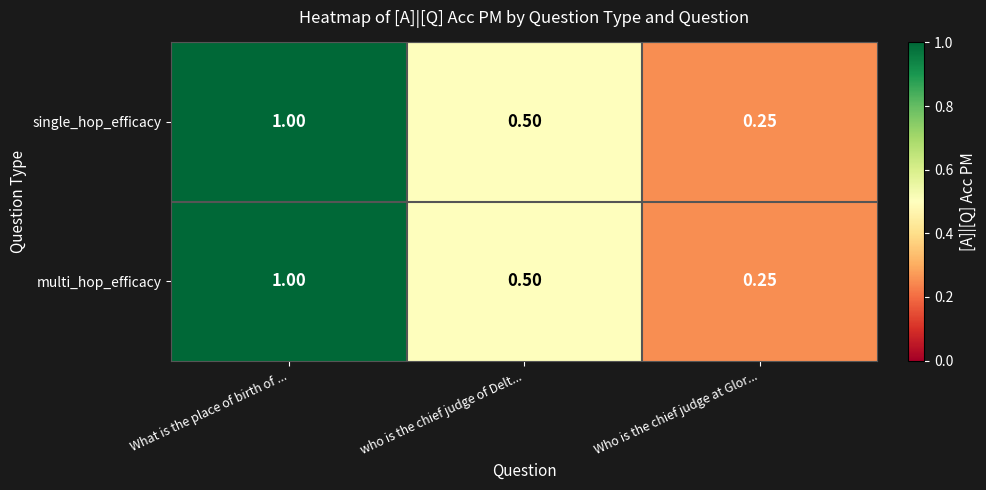

Rank the categories by single_hop_efficacy value from highest to lowest.

What is the place of birth of ..., who is the chief judge of Delt..., Who is the chief judge at Glor...